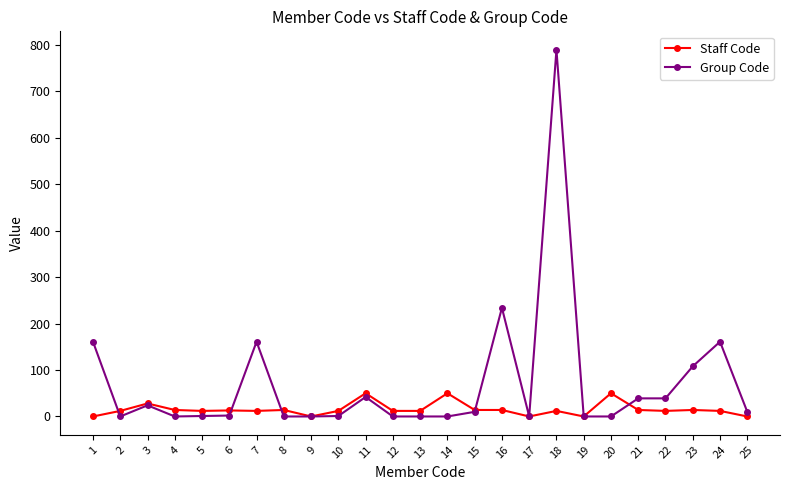

True or false: Staff Code has more than 2 points higher than both neighbors.

True